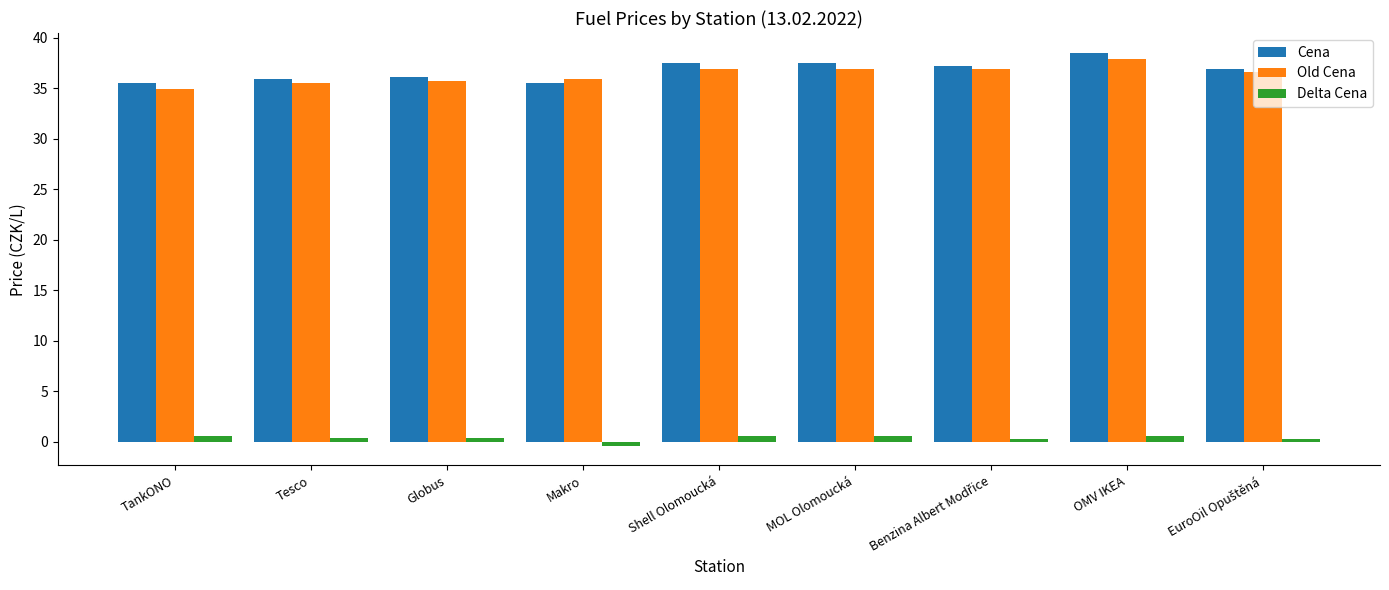

Rank the series at Makro from lowest to highest value.

Delta Cena, Cena, Old Cena